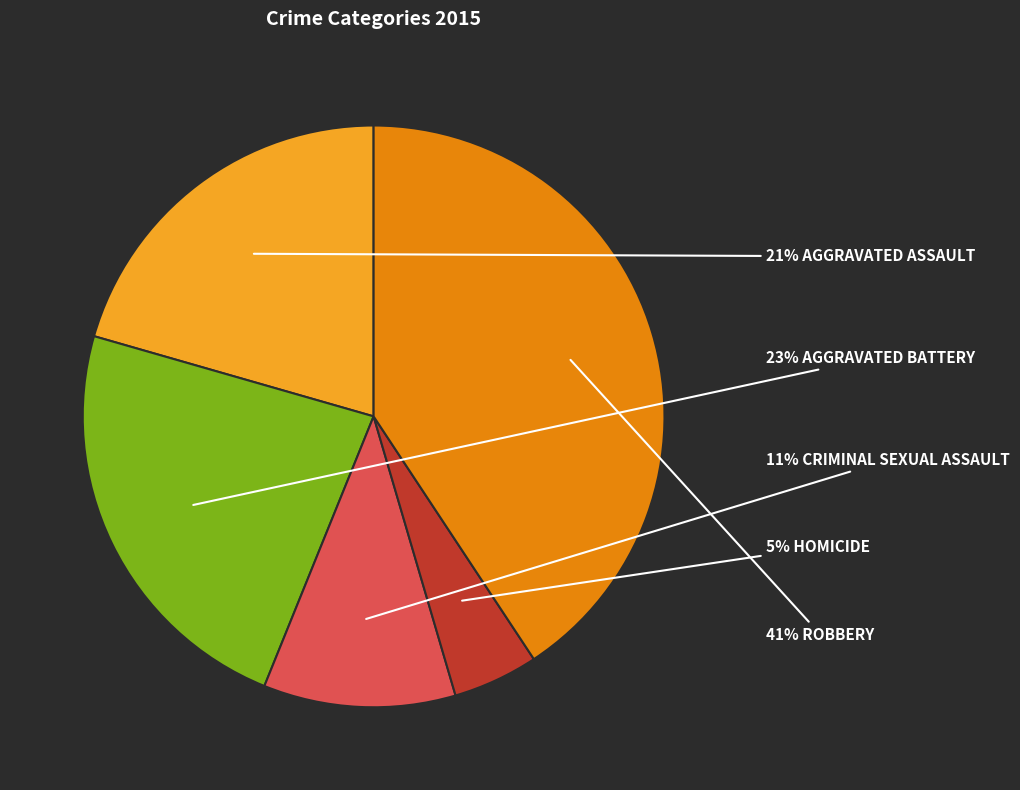

To the nearest percent, what is the difference between the largest and smallest slice percentages?

36%